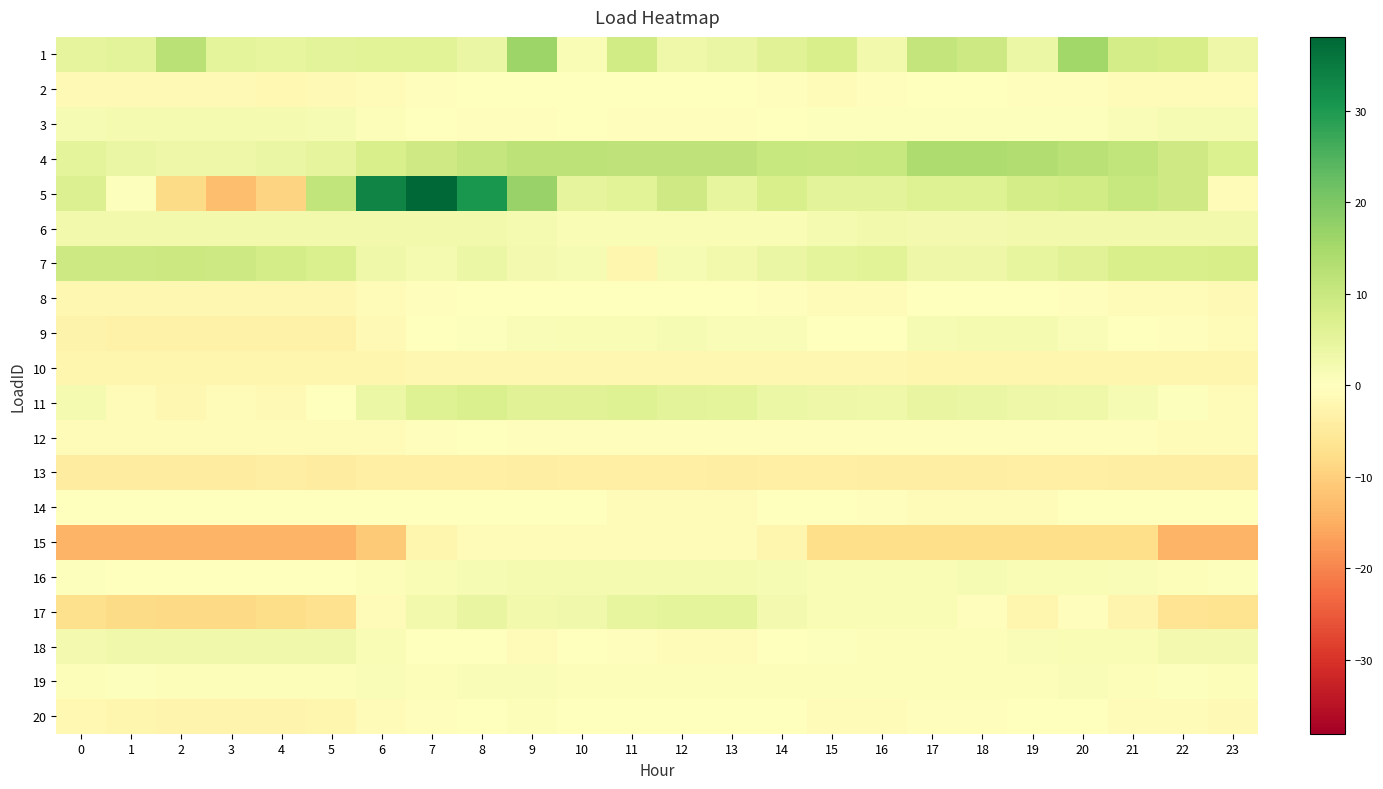

Reading right to left, transcribe all the data shown in this chart.

1: 23=3.4	22=8.0	21=8.1	20=15.7	19=3.7	18=9.3	17=11.0	16=2.6	15=7.6	14=6.0	13=4.1	12=3.3	11=8.8	10=1.5	9=16.1	8=3.9	7=5.8	6=5.9	5=5.5	4=4.7	3=5.3	2=12.2	1=5.5	0=4.8
2: 23=-1.1	22=-1.0	21=-0.7	20=-0.6	19=-0.4	18=-0.3	17=-0.2	16=-0.6	15=-0.6	14=-0.4	13=-0.2	12=-0.2	11=-0.1	10=-0.2	9=-0.0	8=-0.1	7=-0.4	6=-1.0	5=-1.4	4=-1.5	3=-1.5	2=-1.5	1=-1.4	0=-1.3
3: 23=1.5	22=1.5	21=1.0	20=0.5	19=0.5	18=0.5	17=0.5	16=0.5	15=0.3	14=-0.1	13=-0.5	12=-0.6	11=-0.6	10=-0.0	9=-0.6	8=-0.6	7=0.1	6=0.7	5=1.6	4=2.0	3=2.0	2=2.0	1=2.0	0=1.6
4: 23=6.9	22=9.0	21=11.0	20=12.4	19=13.4	18=13.8	17=13.8	16=10.2	15=9.8	14=10.4	13=11.5	12=11.6	11=11.5	10=11.8	9=11.7	8=10.6	7=9.2	6=7.5	5=4.8	4=3.9	3=3.4	2=3.5	1=4.1	0=5.3
5: 23=-1.0	22=9.0	21=10.2	20=8.6	19=8.1	18=6.5	17=6.4	16=5.4	15=5.5	14=7.7	13=4.5	12=9.0	11=5.7	10=4.8	9=16.8	8=30.4	7=38.1	6=33.5	5=11.1	4=-9.5	3=-12.7	2=-8.3	1=0.4	0=6.6
6: 23=2.5	22=2.5	21=2.4	20=2.4	19=2.4	18=2.4	17=2.4	16=2.4	15=1.9	14=1.3	13=1.2	12=1.2	11=1.2	10=1.2	9=1.8	8=2.4	7=2.4	6=2.4	5=2.5	4=2.5	3=2.5	2=2.5	1=2.5	0=2.5
7: 23=8.0	22=7.6	21=7.5	20=6.2	19=4.5	18=3.3	17=3.3	16=5.7	15=5.3	14=4.1	13=2.6	12=1.6	11=-2.1	10=1.6	9=2.3	8=3.7	7=1.9	6=3.1	5=7.2	4=8.2	3=9.3	2=9.5	1=9.3	0=9.5
8: 23=-1.3	22=-1.1	21=-0.7	20=-0.3	19=-0.2	18=-0.1	17=-0.1	16=-0.7	15=-0.7	14=-0.4	13=-0.1	12=-0.1	11=-0.1	10=0.0	9=0.2	8=0.0	7=-0.3	6=-1.1	5=-1.9	4=-2.0	3=-2.0	2=-2.0	1=-2.0	0=-1.9
9: 23=-0.9	22=-0.6	21=0.1	20=1.1	19=1.9	18=1.8	17=1.7	16=0.1	15=0.3	14=1.1	13=1.2	12=1.6	11=1.3	10=1.4	9=1.1	8=0.5	7=-0.1	6=-1.4	5=-3.1	4=-3.1	3=-3.1	2=-3.0	1=-3.2	0=-2.8
10: 23=-2.3	22=-2.3	21=-2.2	20=-2.1	19=-2.1	18=-2.1	17=-2.1	16=-2.1	15=-2.0	14=-2.0	13=-2.0	12=-1.9	11=-1.8	10=-1.9	9=-1.8	8=-1.9	7=-2.0	6=-2.2	5=-2.3	4=-2.3	3=-2.3	2=-2.3	1=-2.3	0=-2.3
11: 23=-0.8	22=0.5	21=1.7	20=3.0	19=3.4	18=4.1	17=4.4	16=3.1	15=3.6	14=3.7	13=5.3	12=5.4	11=6.3	10=6.2	9=6.1	8=7.4	7=6.5	6=3.6	5=-0.2	4=-1.3	3=-0.8	2=-1.9	1=-1.2	0=1.9
12: 23=-0.8	22=-0.7	21=-0.6	20=-0.4	19=-0.5	18=-0.4	17=-0.4	16=-0.4	15=-0.5	14=-0.5	13=-0.4	12=-0.4	11=-0.4	10=-0.5	9=-0.3	8=-0.3	7=-0.4	6=-0.6	5=-0.9	4=-1.1	3=-1.0	2=-1.1	1=-1.0	0=-1.0
13: 23=-4.1	22=-4.1	21=-4.1	20=-3.8	19=-3.8	18=-3.9	17=-3.9	16=-3.9	15=-3.8	14=-3.8	13=-3.9	12=-3.7	11=-3.7	10=-3.8	9=-4.1	8=-3.7	7=-3.7	6=-3.8	5=-4.2	4=-4.1	3=-4.3	2=-4.3	1=-4.3	0=-4.3
14: 23=-0.2	22=-0.2	21=-0.2	20=-0.2	19=-0.9	18=-0.9	17=-0.9	16=-0.3	15=-0.1	14=-0.1	13=-0.9	12=-0.9	11=-0.7	10=-0.1	9=-0.1	8=-0.1	7=-0.1	6=-0.1	5=-0.1	4=-0.1	3=-0.1	2=-0.1	1=-0.1	0=-0.1
15: 23=-14.0	22=-14.0	21=-7.4	20=-7.4	19=-7.4	18=-7.4	17=-7.4	16=-7.4	15=-7.4	14=-2.4	13=-0.7	12=-0.7	11=-0.7	10=-0.7	9=-0.7	8=-0.7	7=-2.3	6=-10.7	5=-14.2	4=-14.2	3=-14.2	2=-14.2	1=-14.2	0=-14.2
16: 23=0.6	22=0.9	21=1.2	20=1.3	19=1.5	18=1.5	17=1.5	16=1.3	15=1.3	14=1.7	13=1.8	12=1.9	11=2.0	10=2.0	9=2.0	8=1.7	7=1.2	6=0.7	5=0.0	4=-0.1	3=0.1	2=0.1	1=0.2	0=0.3
17: 23=-6.7	22=-6.4	21=-2.4	20=-0.6	19=-2.2	18=-0.3	17=1.4	16=1.3	15=1.2	14=2.3	13=5.2	12=5.2	11=4.6	10=3.0	9=2.5	8=4.4	7=2.6	6=-1.0	5=-7.0	4=-8.0	3=-8.4	2=-8.5	1=-8.3	0=-7.2
18: 23=2.2	22=2.2	21=1.5	20=1.5	19=0.9	18=0.7	17=0.7	16=0.7	15=0.5	14=-0.0	13=-0.8	12=-0.8	11=-0.6	10=-0.2	9=-0.8	8=-0.0	7=0.2	6=1.4	5=2.9	4=2.9	3=2.9	2=2.9	1=2.9	0=2.4
19: 23=0.7	22=0.6	21=0.7	20=0.9	19=0.9	18=0.7	17=0.8	16=0.9	15=0.6	14=0.6	13=0.6	12=0.9	11=0.7	10=0.7	9=1.0	8=1.1	7=0.9	6=0.9	5=0.7	4=0.8	3=0.8	2=0.7	1=0.5	0=0.8
20: 23=-1.3	22=-1.0	21=-0.6	20=-0.1	19=-0.2	18=-0.4	17=-0.5	16=-1.2	15=-0.9	14=-0.2	13=0.0	12=0.1	11=-0.2	10=-0.3	9=0.7	8=0.2	7=-0.5	6=-1.2	5=-2.3	4=-2.4	3=-2.4	2=-2.4	1=-2.3	0=-1.7